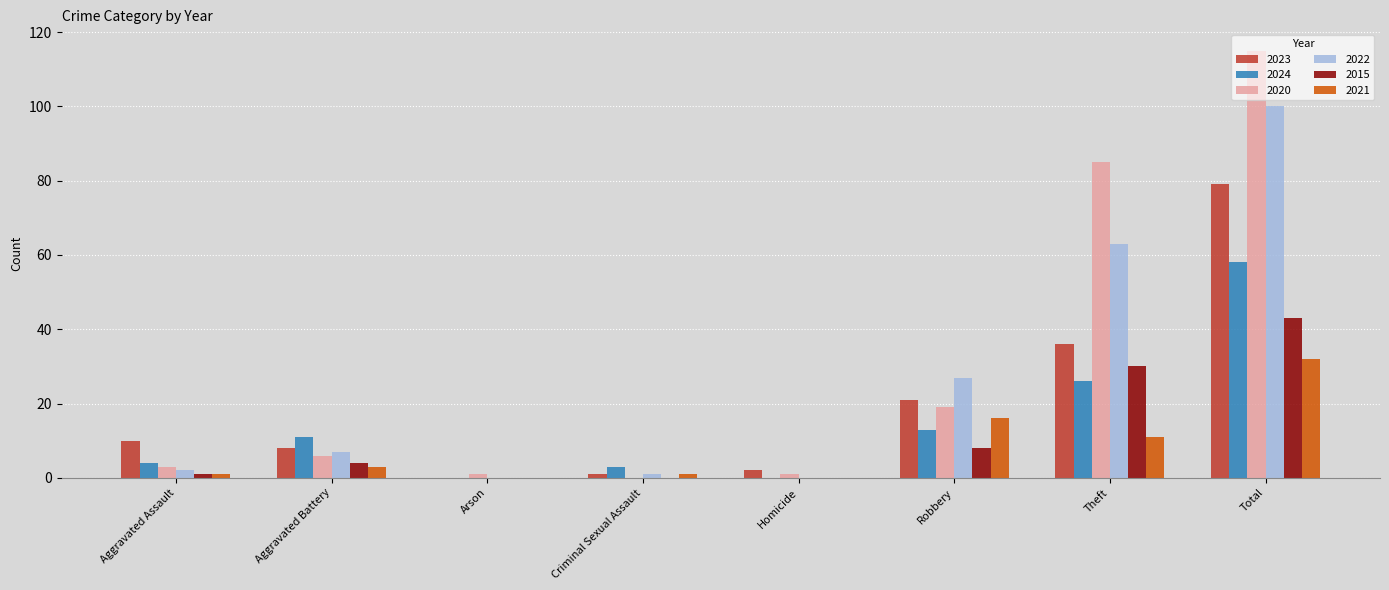

Between Aggravated Battery and Theft, which series saw the biggest shift?

2020